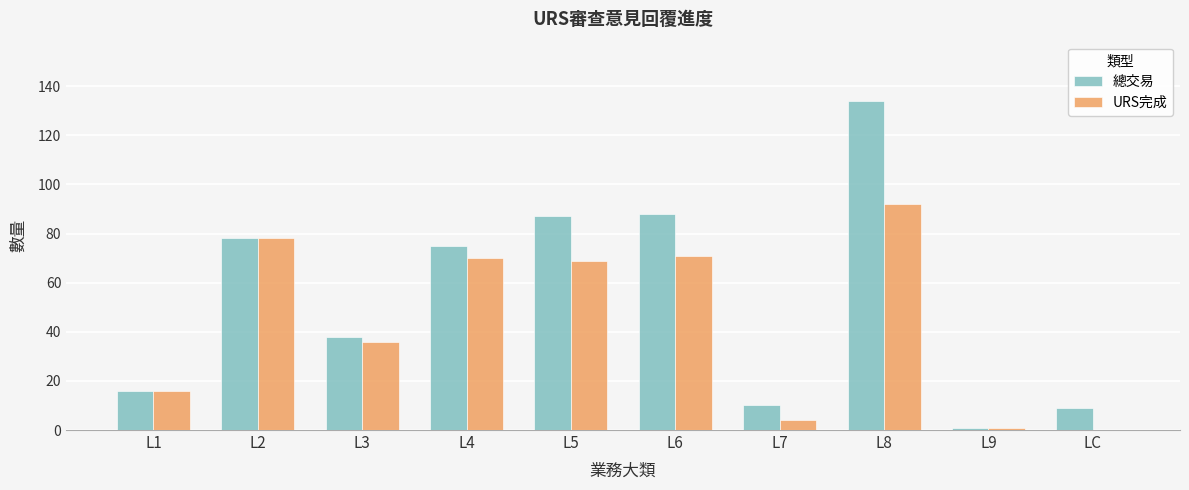

What is the maximum value shown in the chart?

134